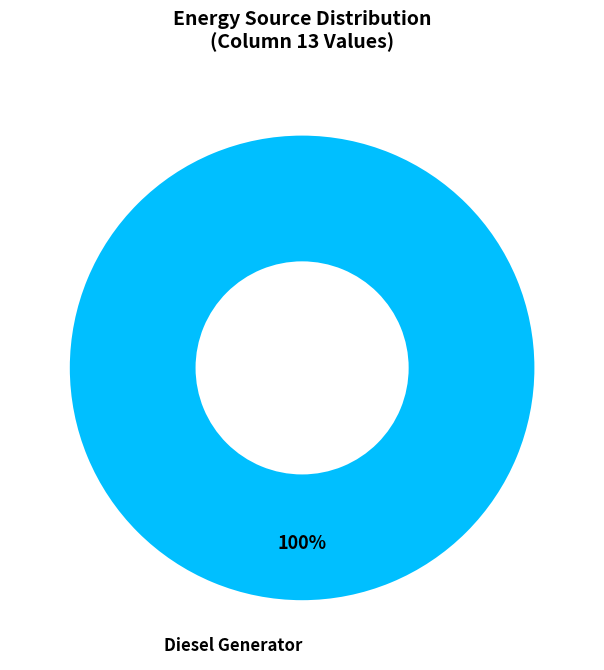

Count the number of slices in the pie.

1